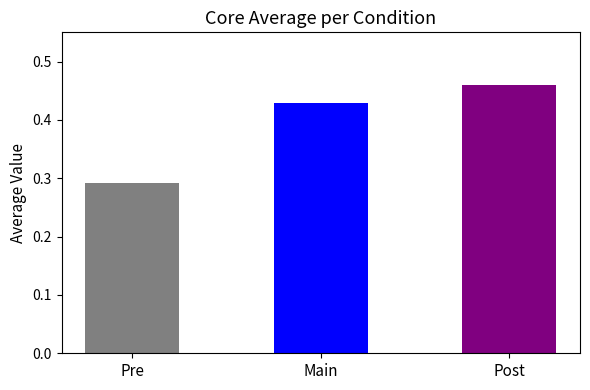

Is it true that the value at Main is 0.2?

False